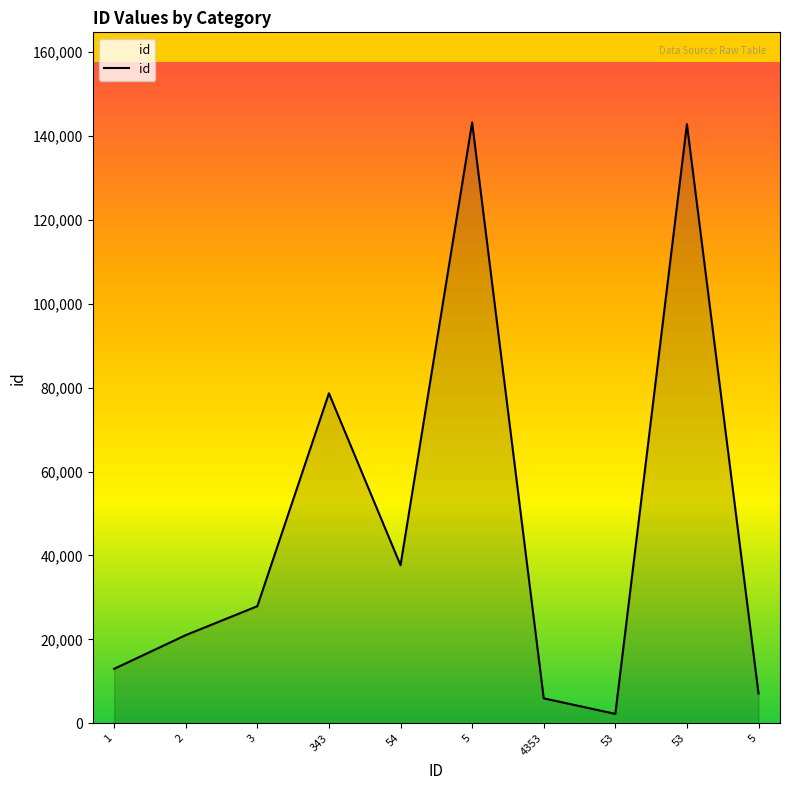

How many lines are shown in the chart?

1